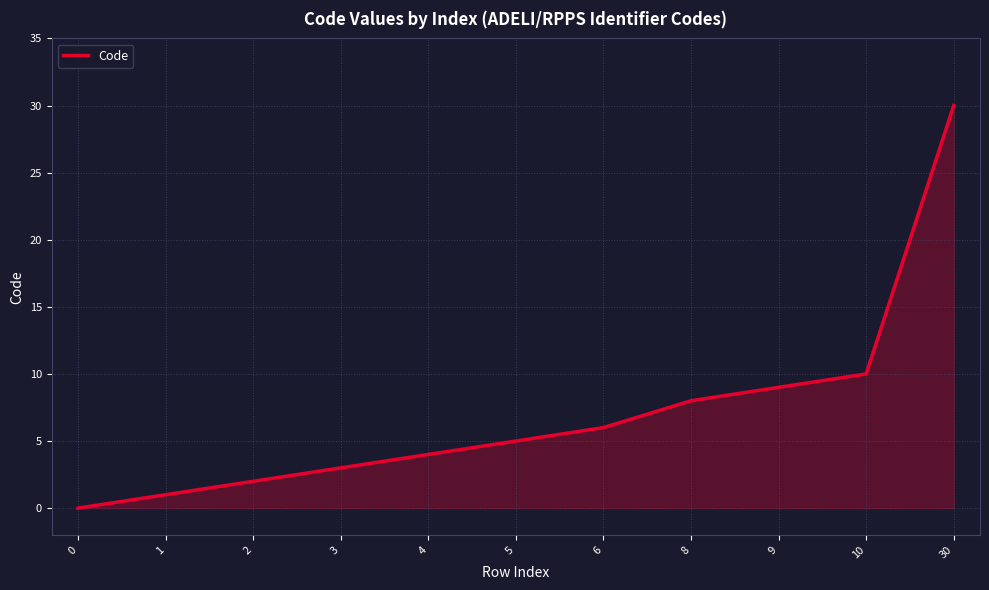

List the labels in order of value, largest first.

30, 10, 9, 8, 6, 5, 4, 3, 2, 1, 0